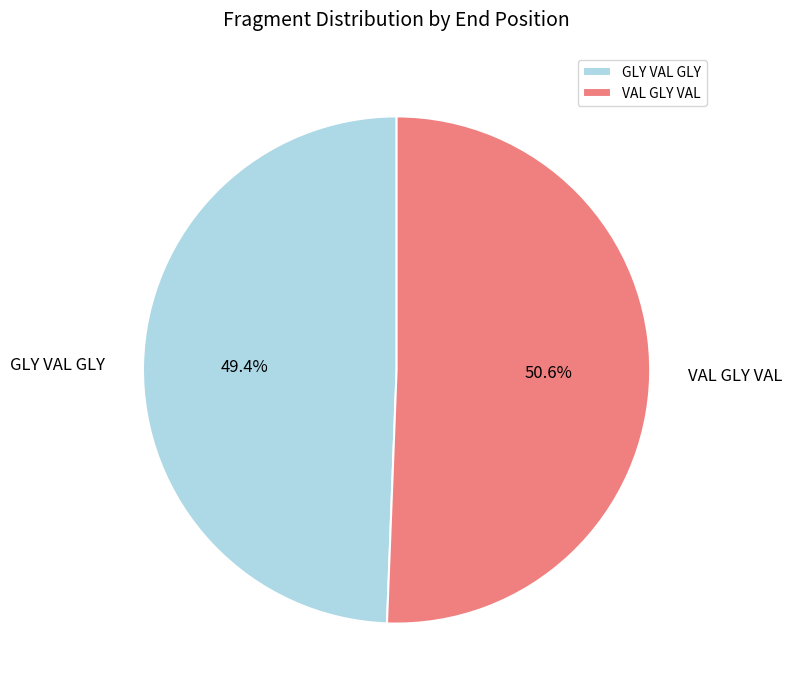

How many slices are in this pie chart?

2